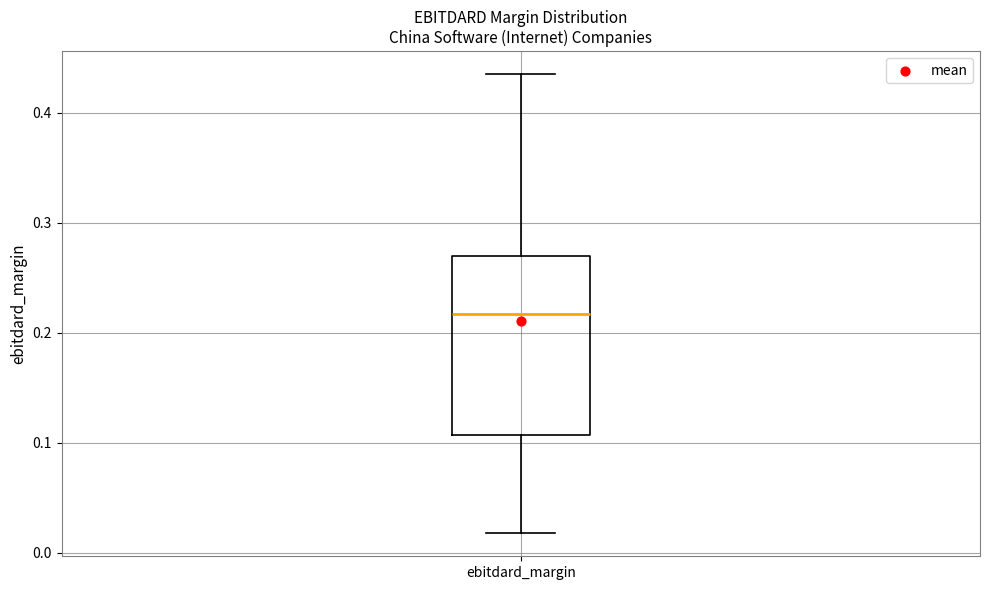

Read this box plot against the y-axis: the position of the median line, the range covered by the box, and the ends of both whiskers. The values are not printed on the chart, so give them approximately, as read against the axis.

median 0.22, box 0.11 to 0.27, whiskers 0.02 to 0.44